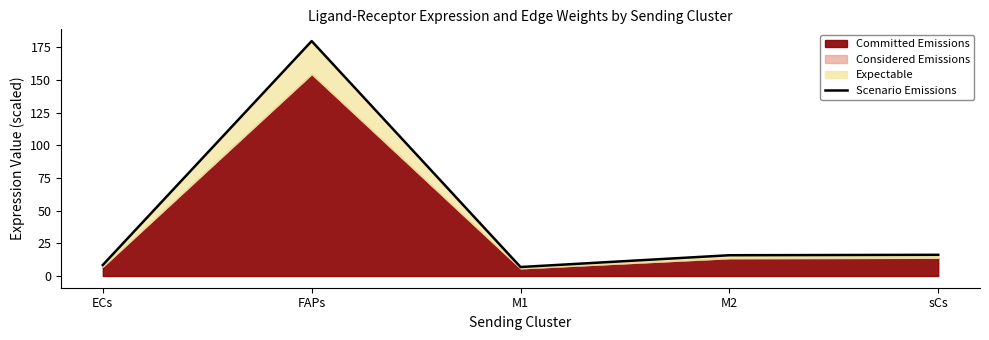

The value at M1 is 6.9. True or false?

True